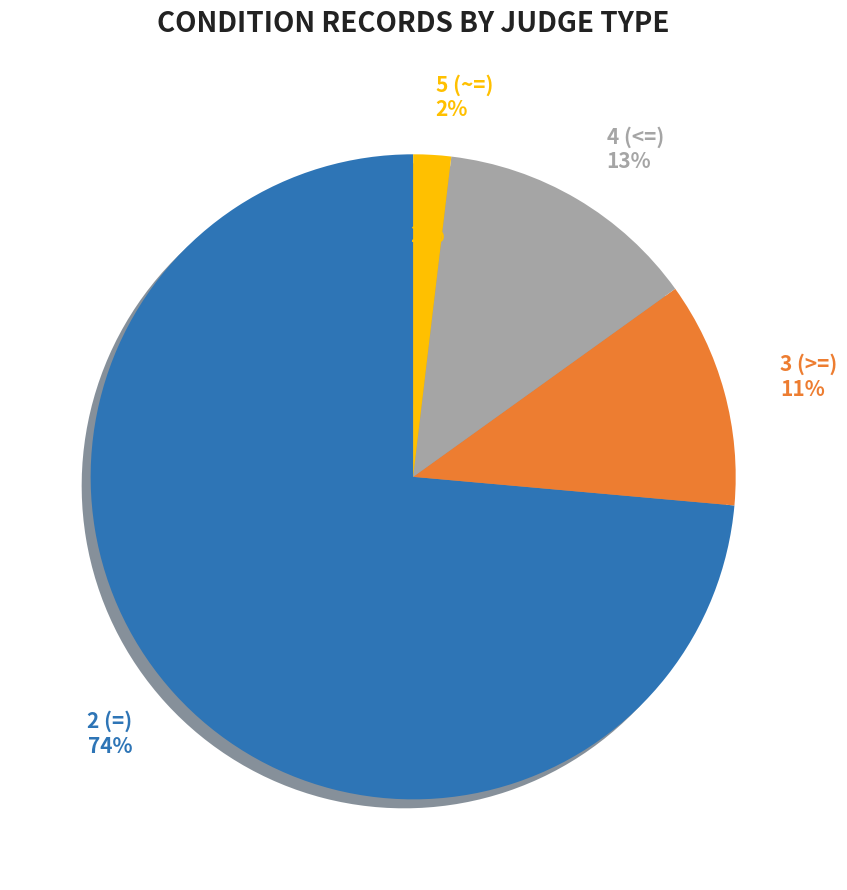

What is the ratio of the value at 4 (<=) to the value at 5 (~=)?

7.0